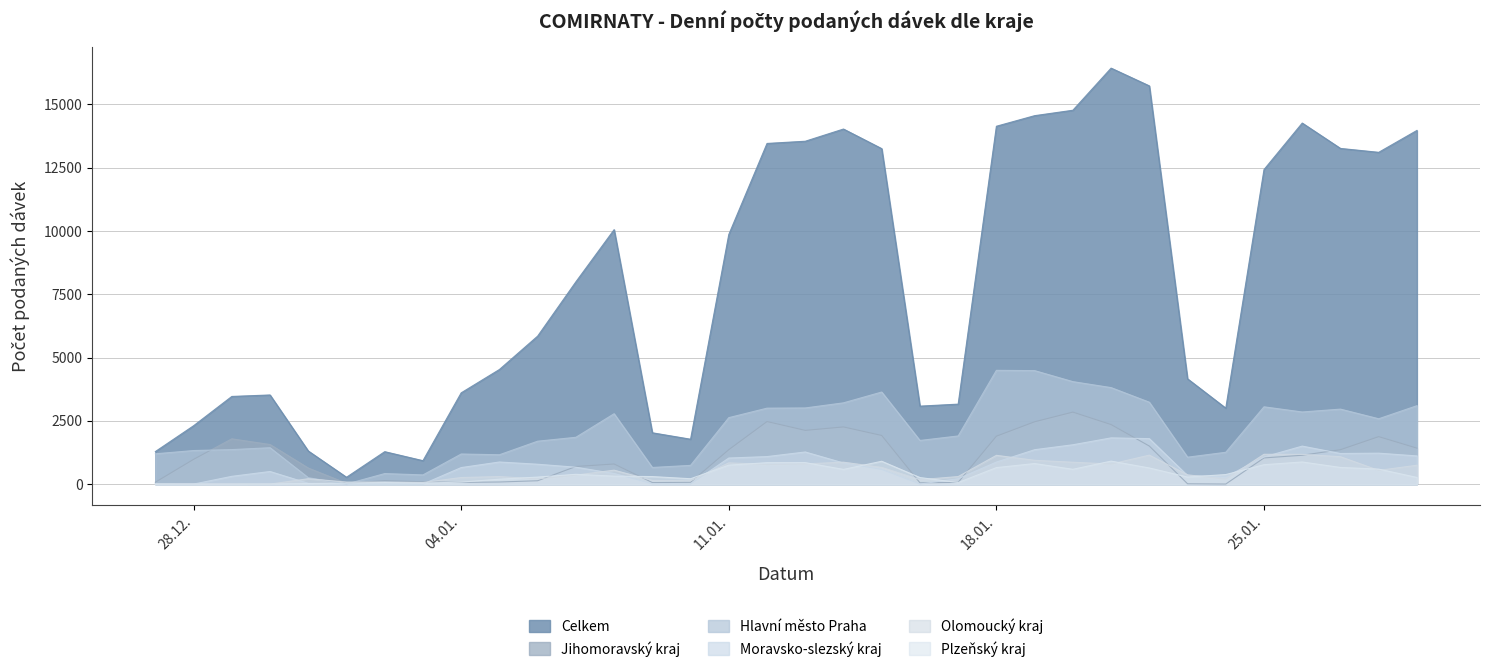

Which series has the largest total across all categories?

Celkem